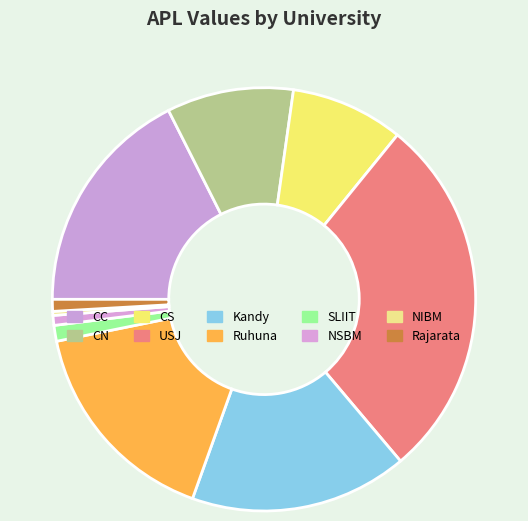

Rank the categories by value from highest to lowest.

USJ, CC, Kandy, Ruhuna, CN, CS, SLIIT, Rajarata, NSBM, NIBM